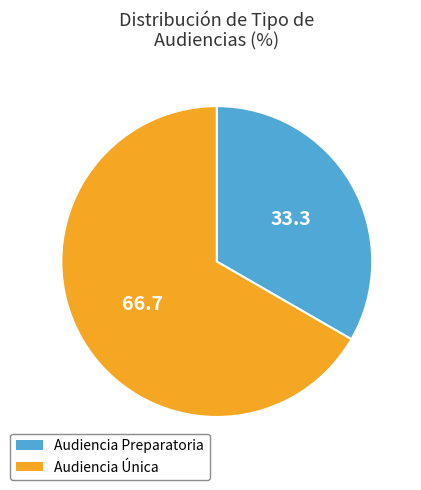

How many slices are in this pie chart?

2